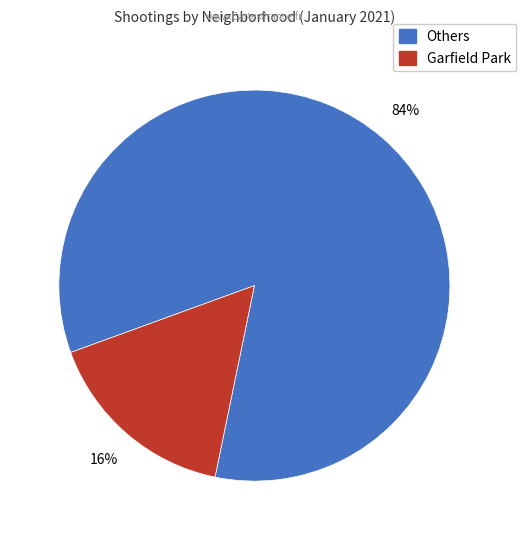

To the nearest percent, what is the average slice percentage?

50%